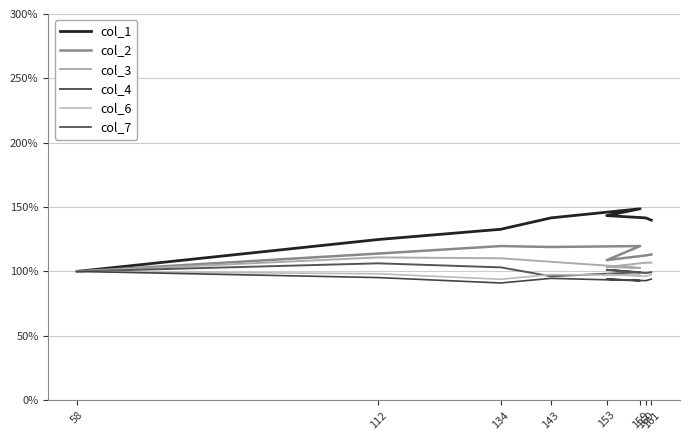

What is the average value of the col_1 series?

1.3